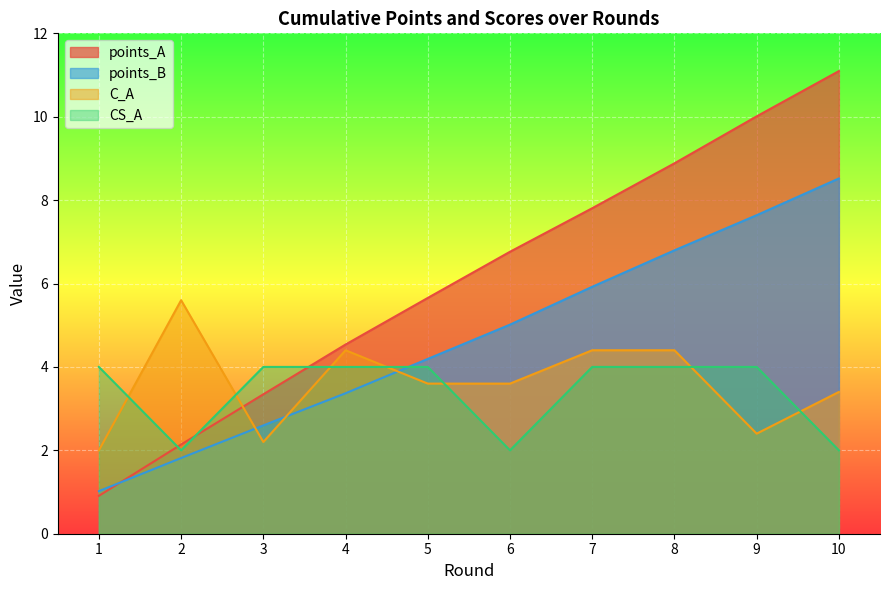

Does the chart display data point markers on the line(s)?

No